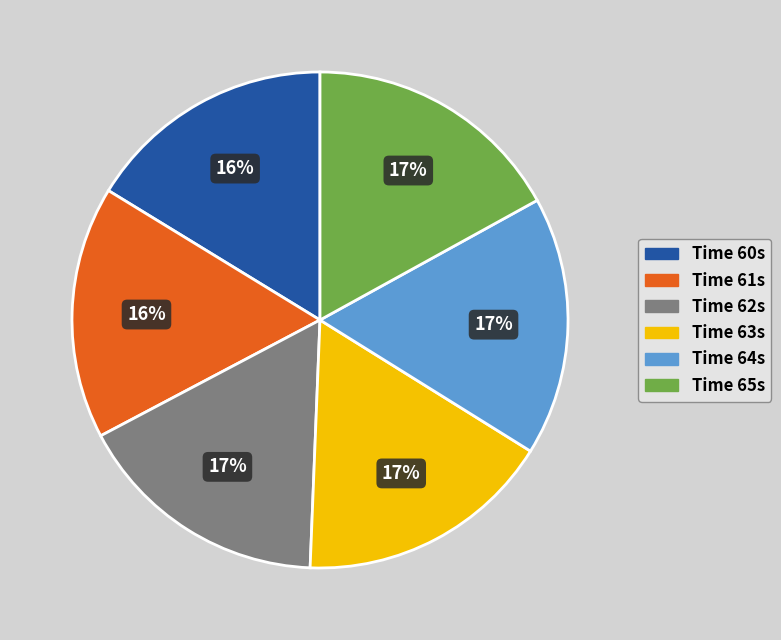

Count the number of slices in the pie.

6